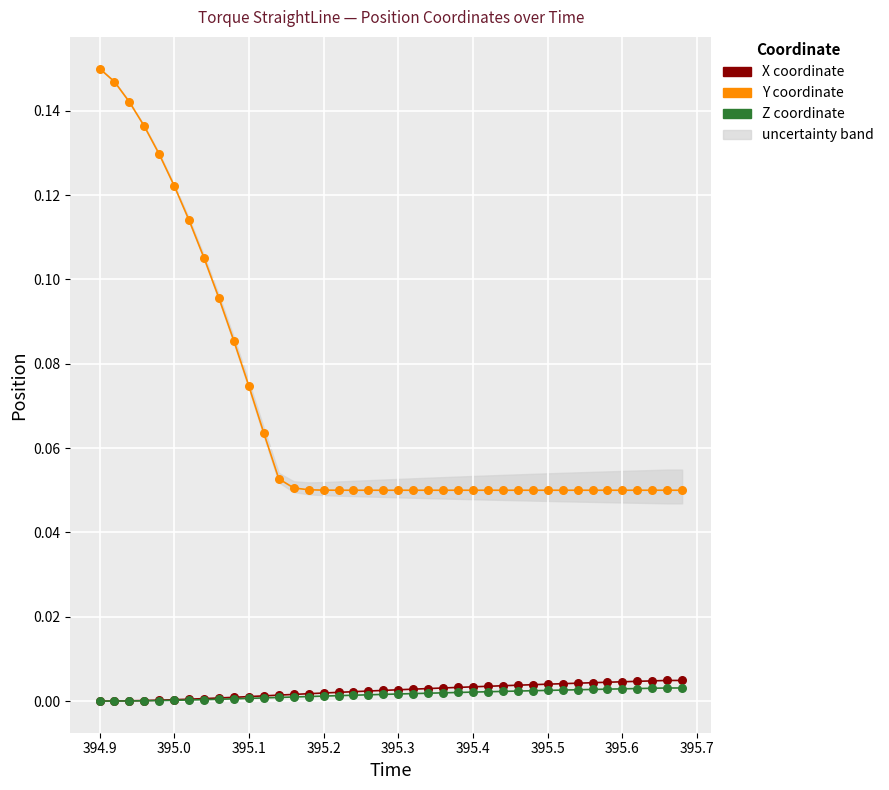

Which series contains the lowest Y value?

X coordinate